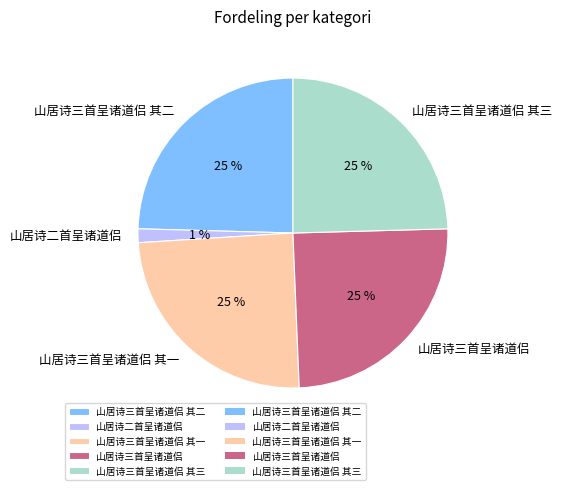

Which category has the smallest portion of the pie?

山居诗二首呈诸道侣